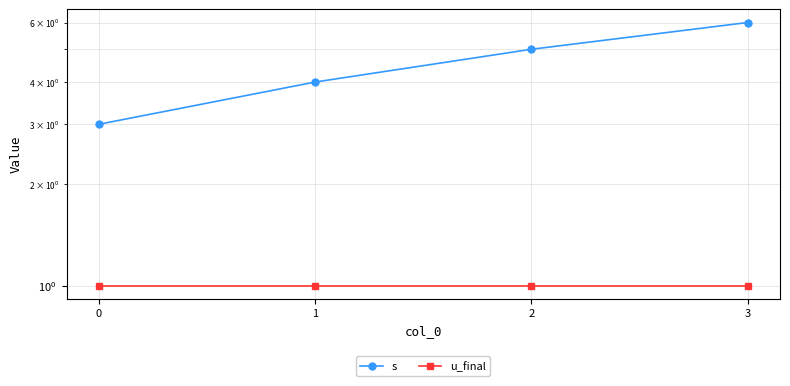

Rank the series at 1 from highest to lowest value.

s, u_final